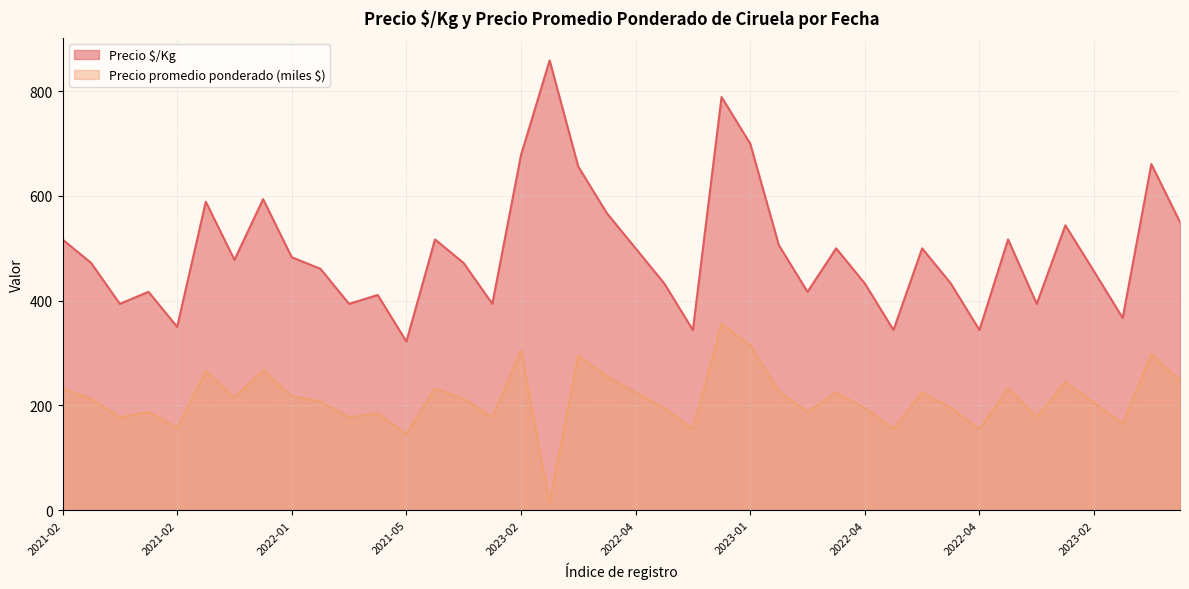

What is the sum of the Precio promedio ponderado values at 2022-01 and 2022-04?

445.0